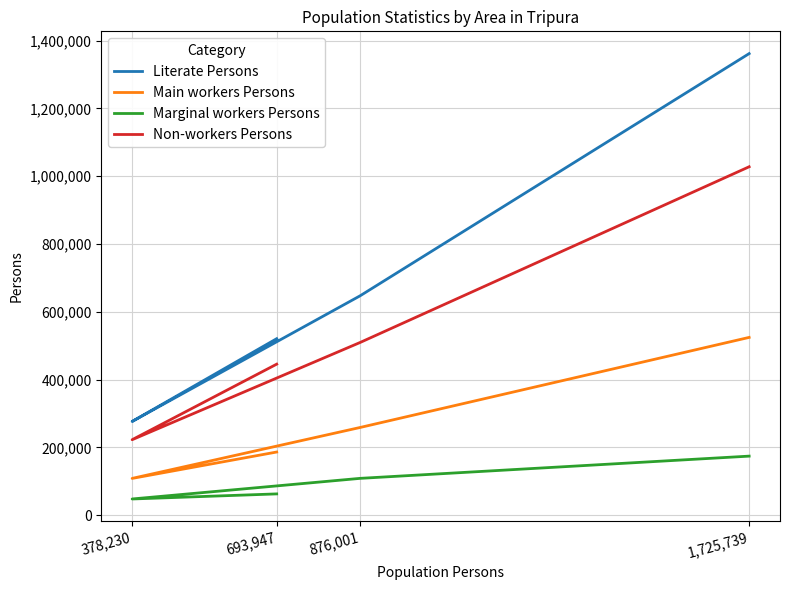

Does the chart have visible grid lines?

Yes